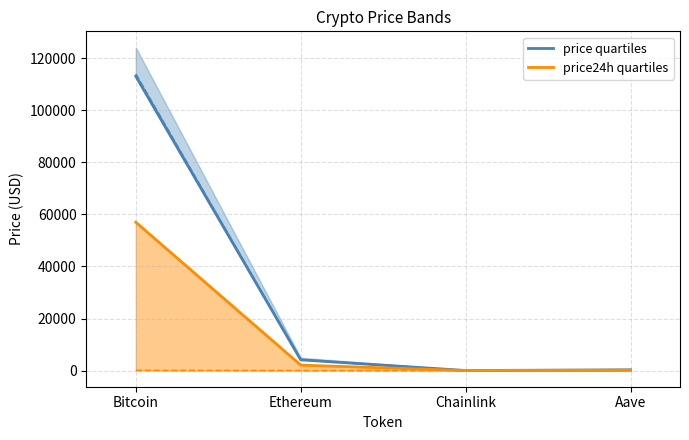

How many data points in price quartiles are above 4127?

2